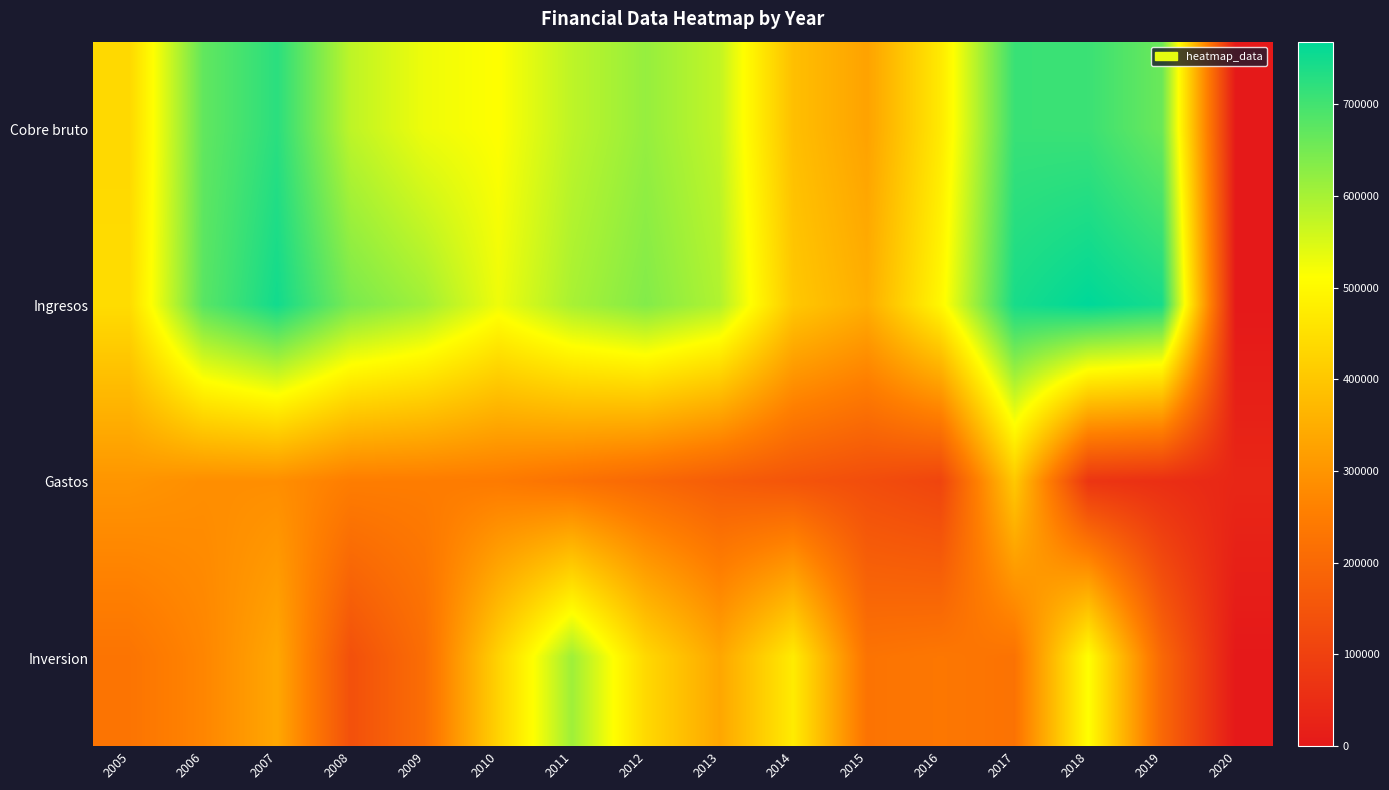

Rank the series at 2018 from highest to lowest value.

Ingresos, Cobre bruto, Inversion, Gastos